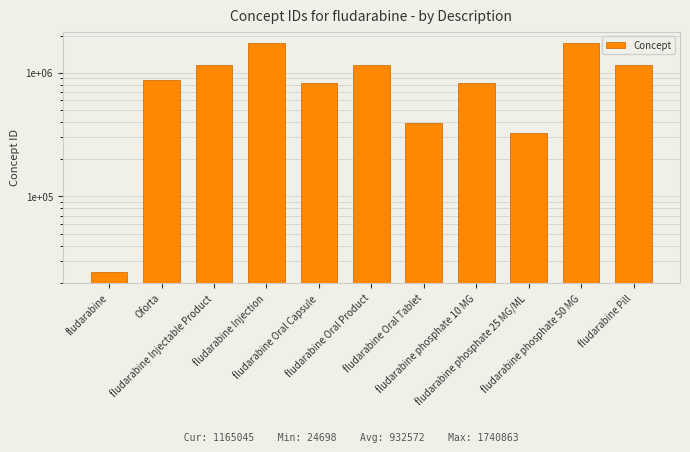

What is the change in value from Oforta to fludarabine Injection?

+863376